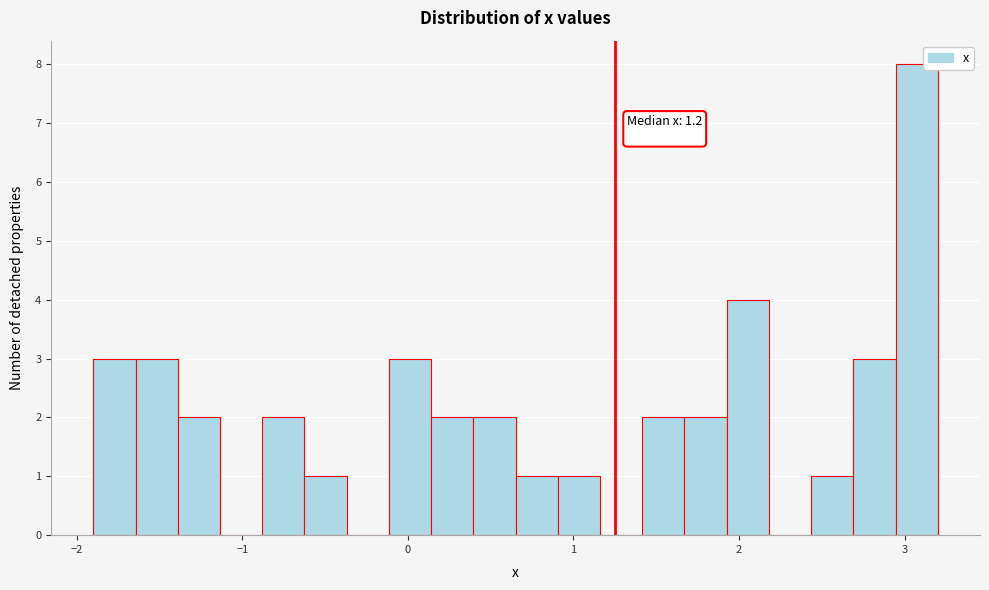

Around what value on the x-axis is the tallest bar? Give the approximate position of its centre, as read against the axis.

3.1